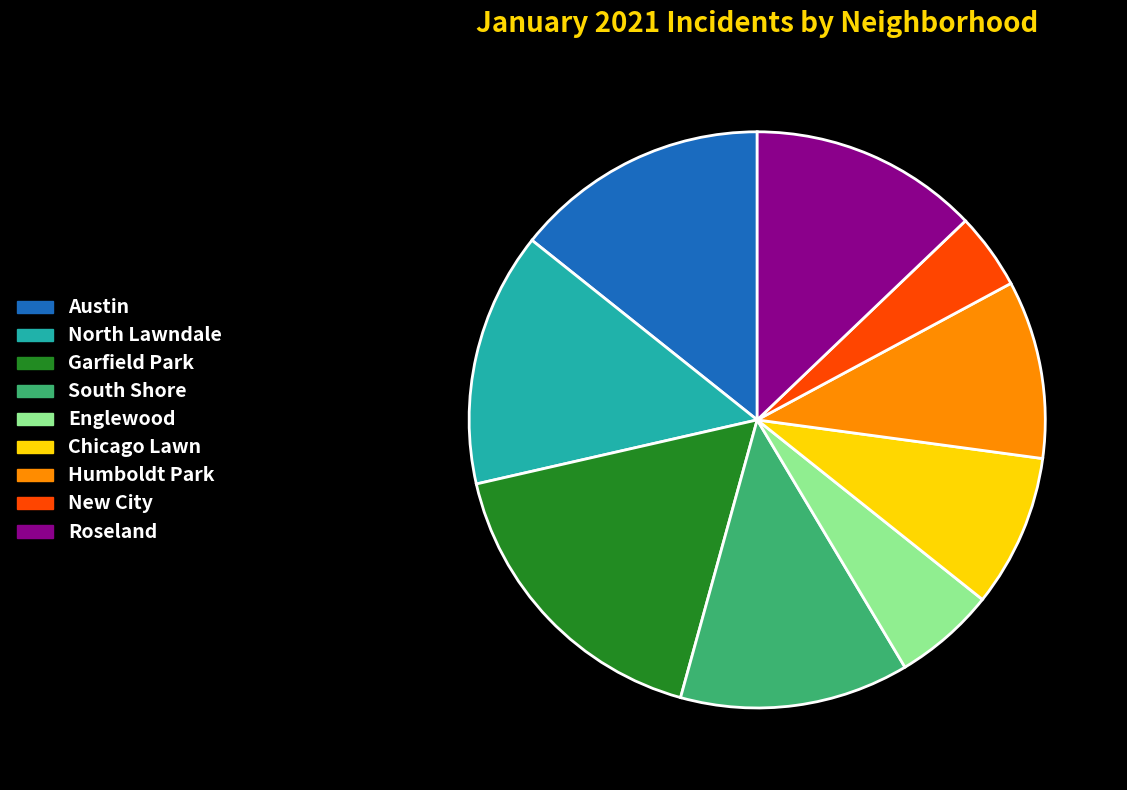

What is the ratio of the value at North Lawndale to the value at New City?

3.3